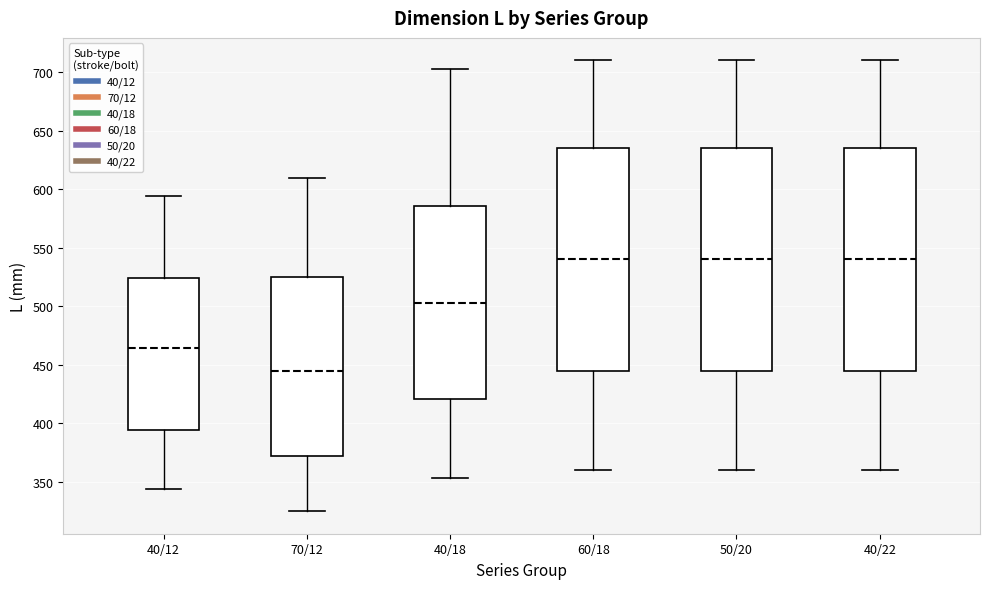

Which box's median line is the lowest?

70/12